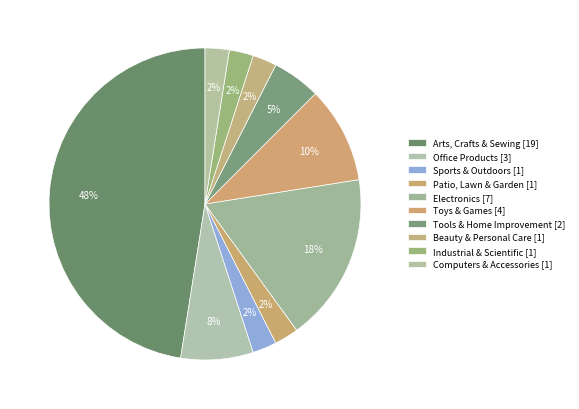

How many slices are in this pie chart?

10